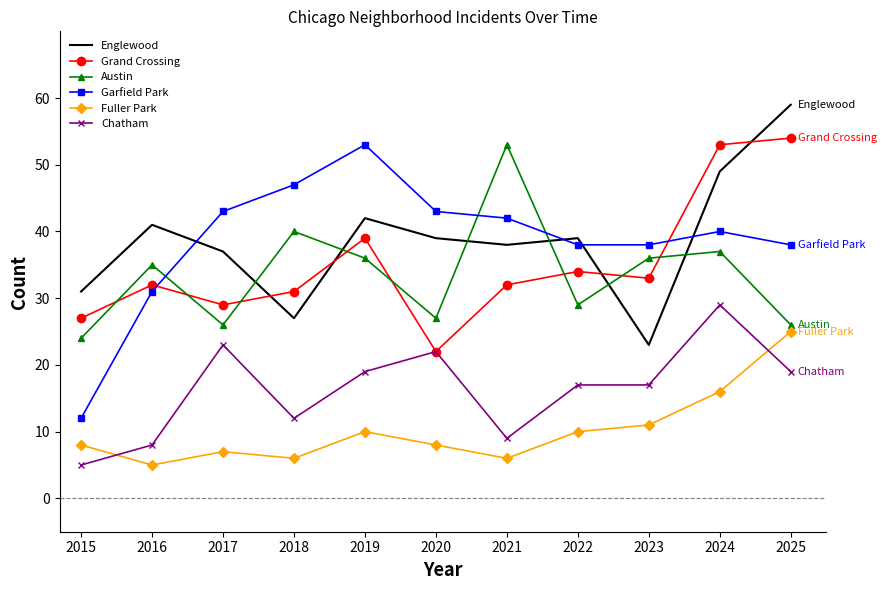

Between 2015 and 2017, which series saw the biggest shift?

Garfield Park